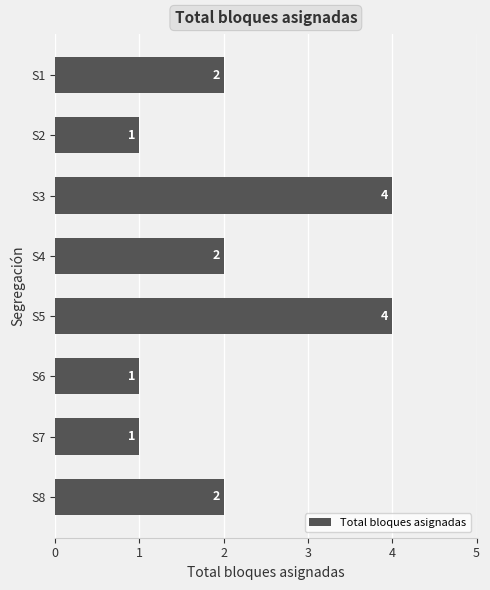

How many values are below 2?

3